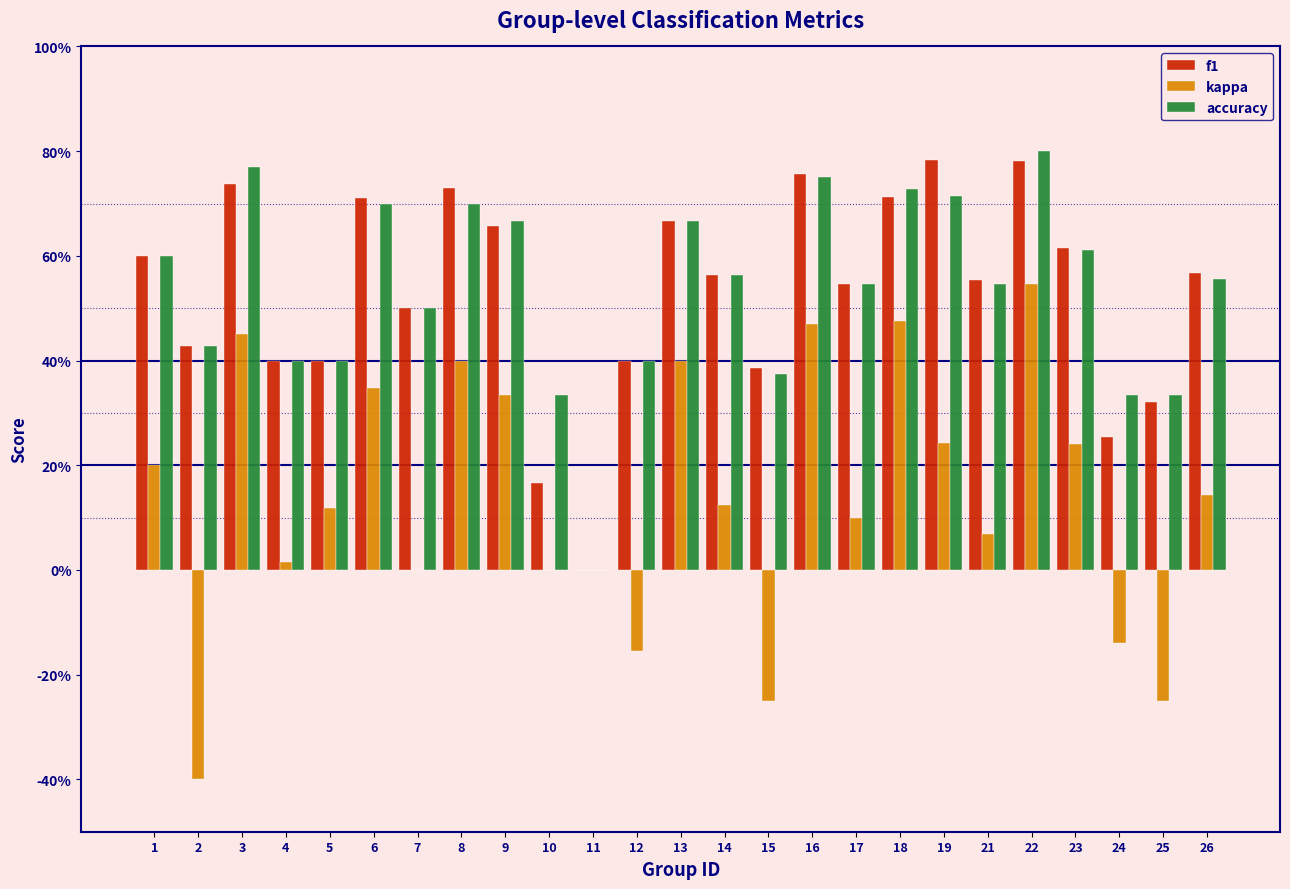

What are all the series names shown in the legend?

f1, kappa, accuracy